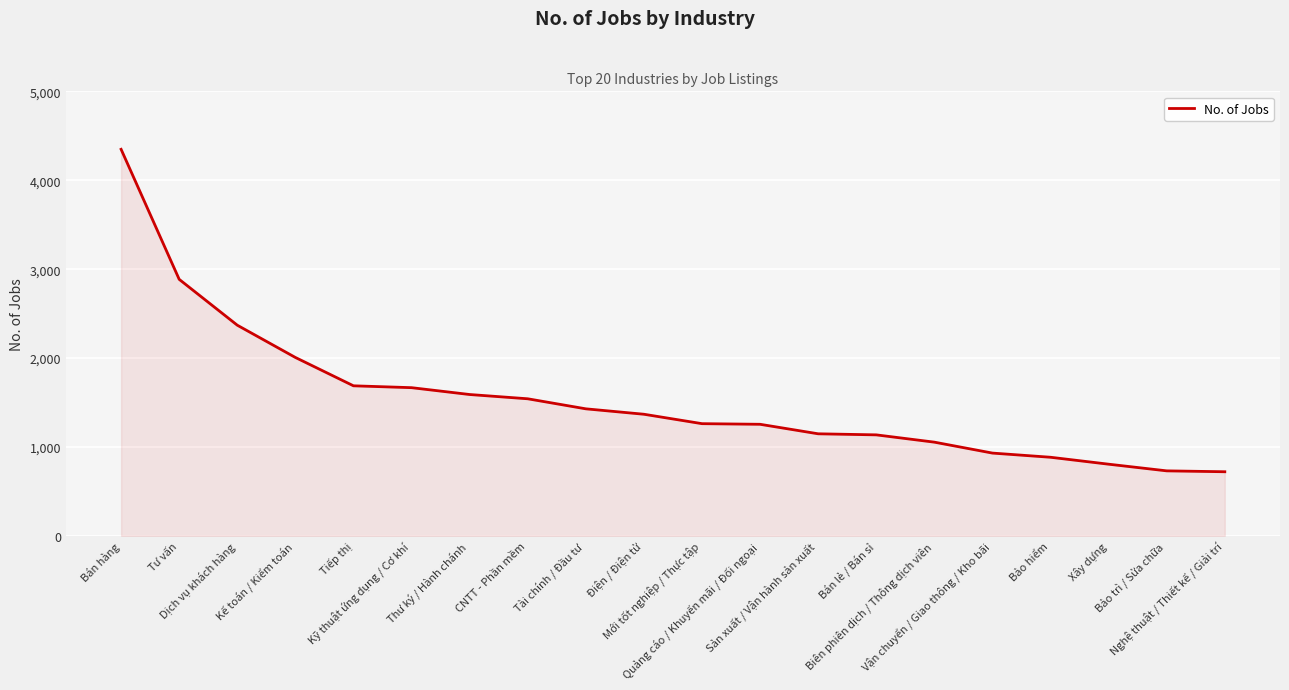

What is the difference between the maximum and minimum values?

3628